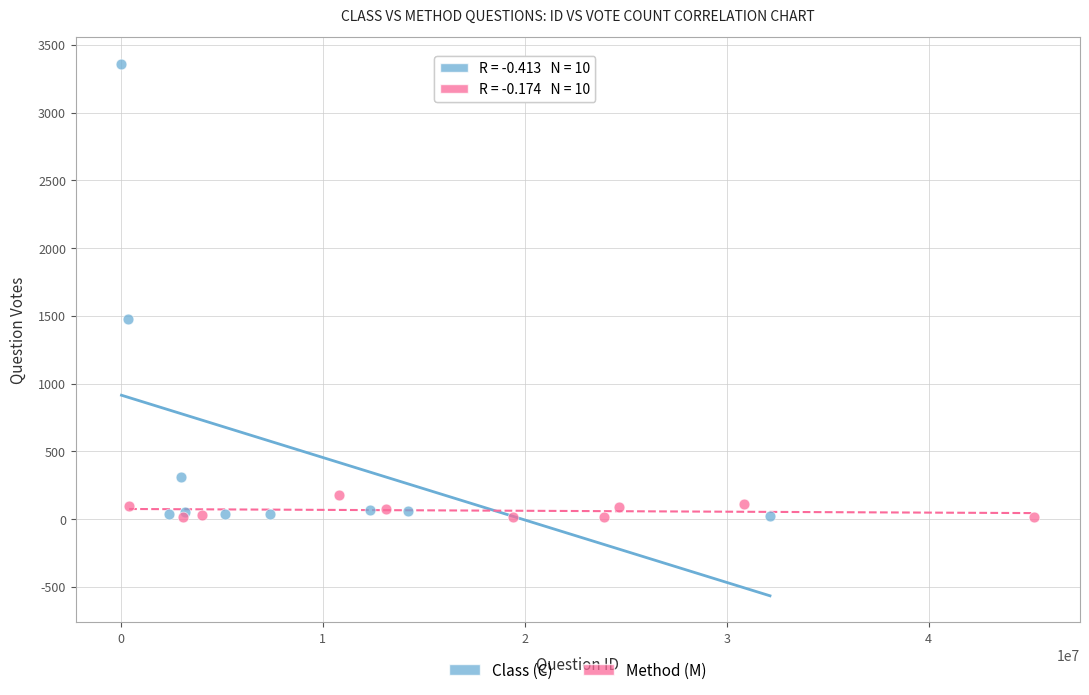

Which series has the largest Y range (max minus min)?

Class (C)